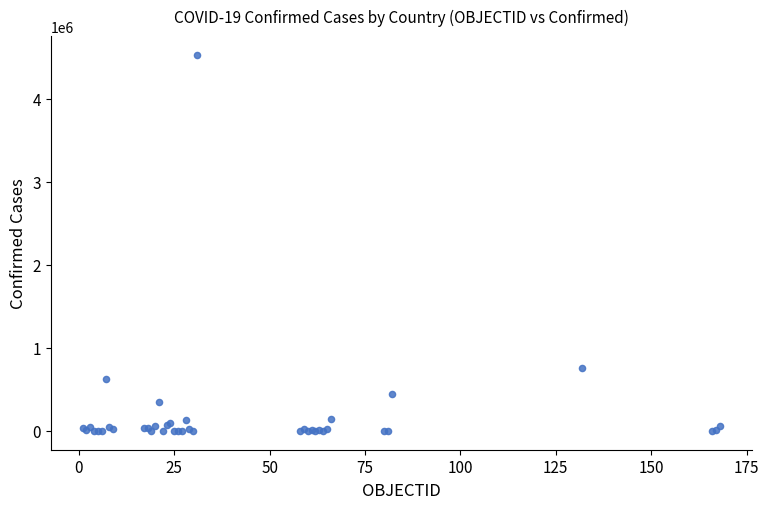

What Y value in the scatter plot is closest to 2264168?

758398